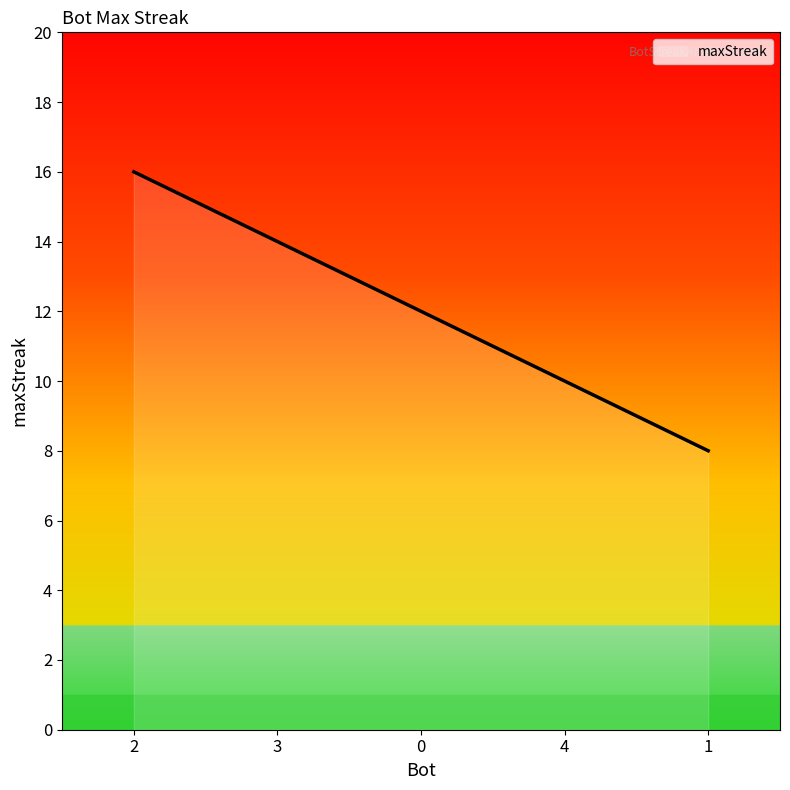

How many values are below 12?

2